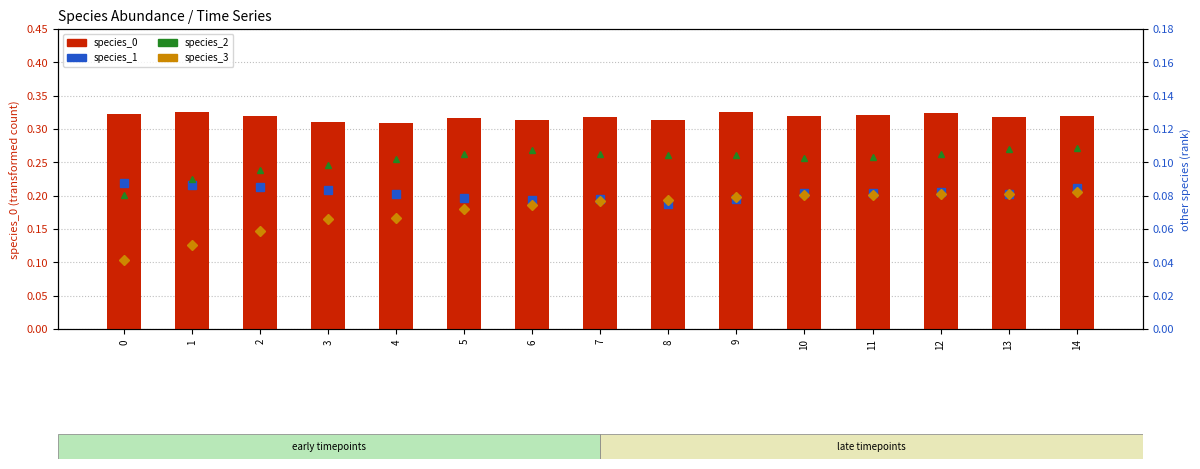

Which series has the largest range (max minus min)?

species_3